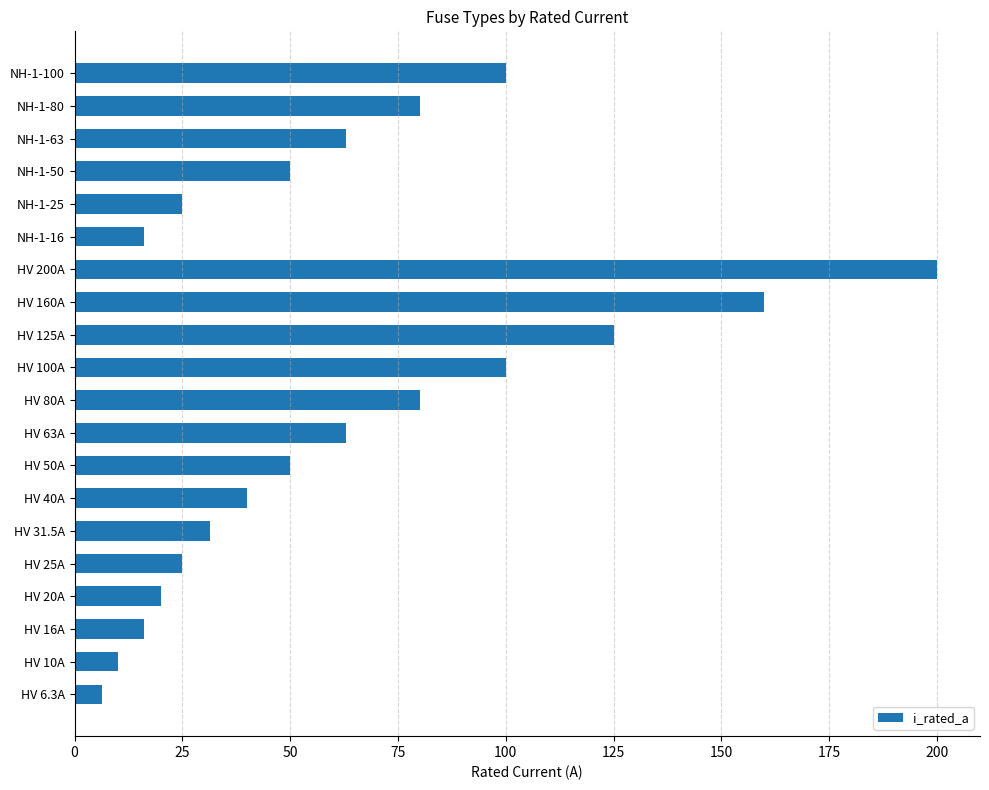

Is it true that the value at NH-1-100 is 64.4?

False